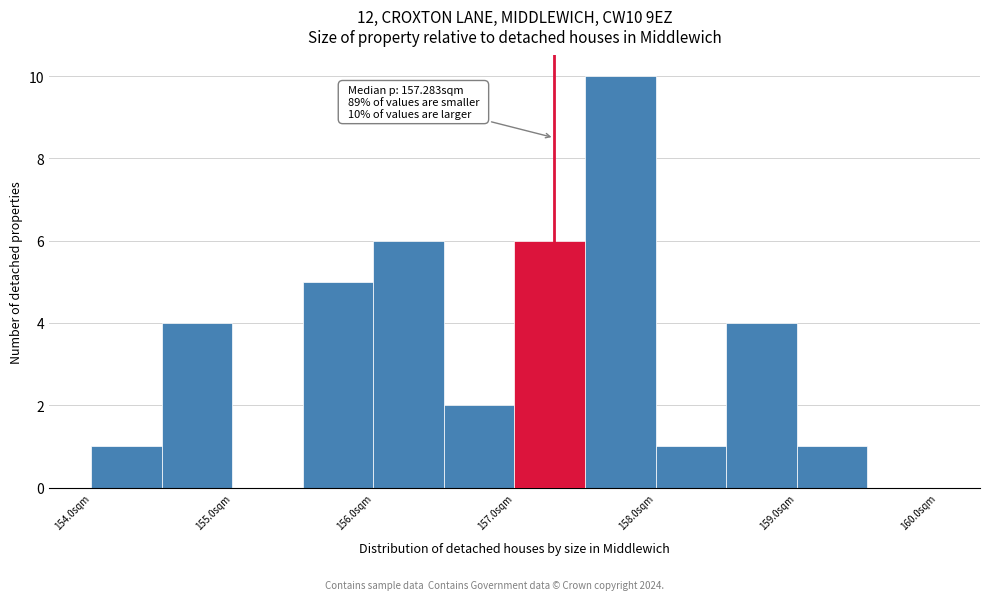

Over which range of the x-axis is the bar tallest?

157.5 to 158.0